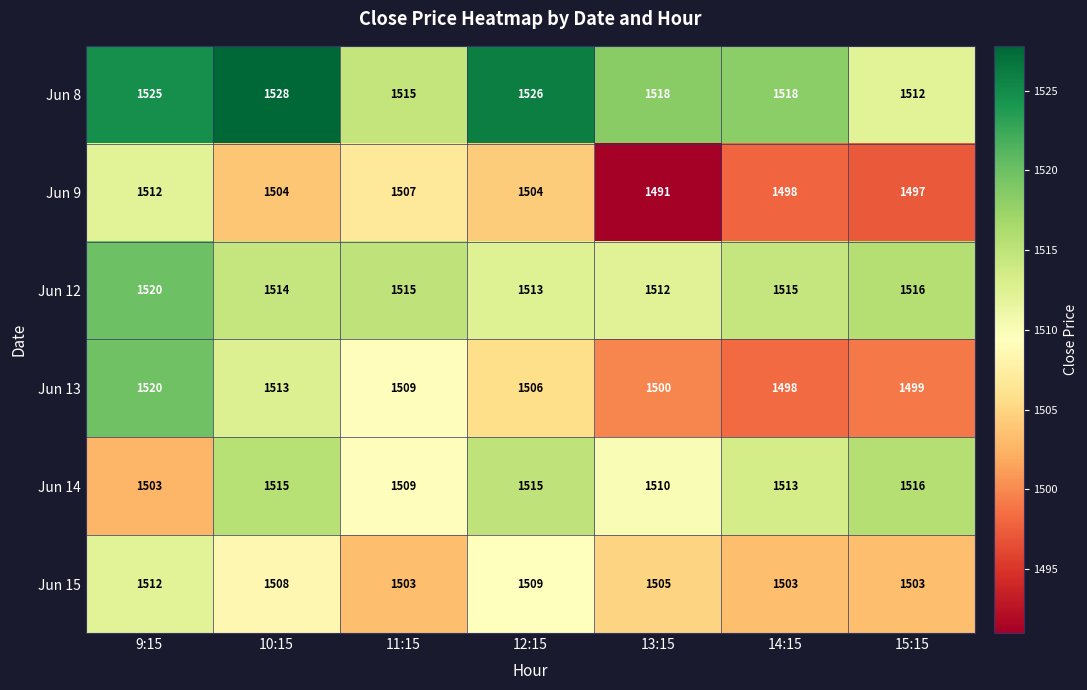

Is it true that Jun 13 equals 1509 at 11:15?

True